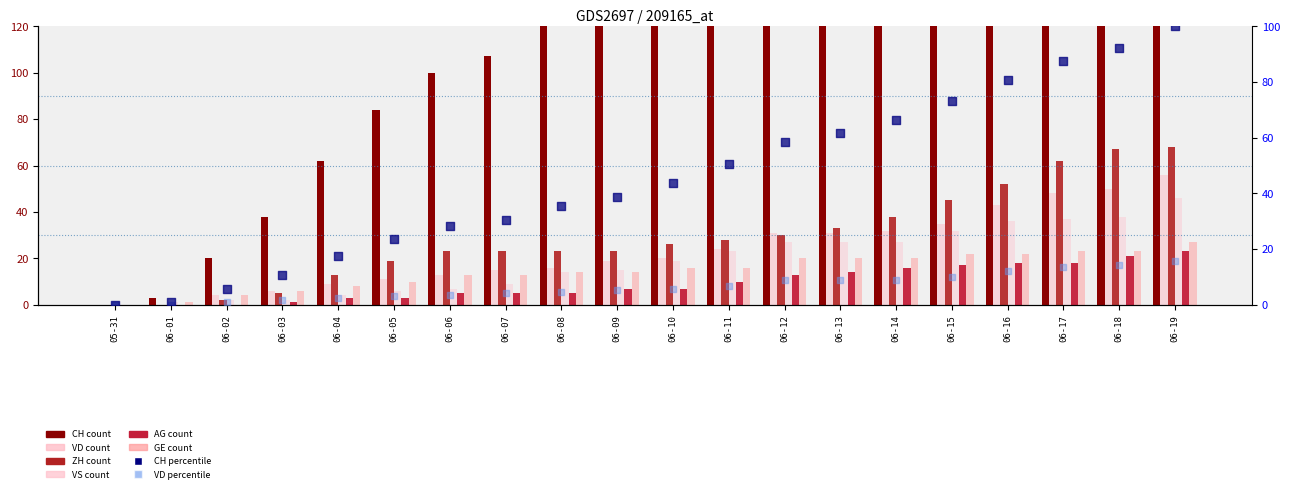

Which series has the widest spread of Y values?

CH